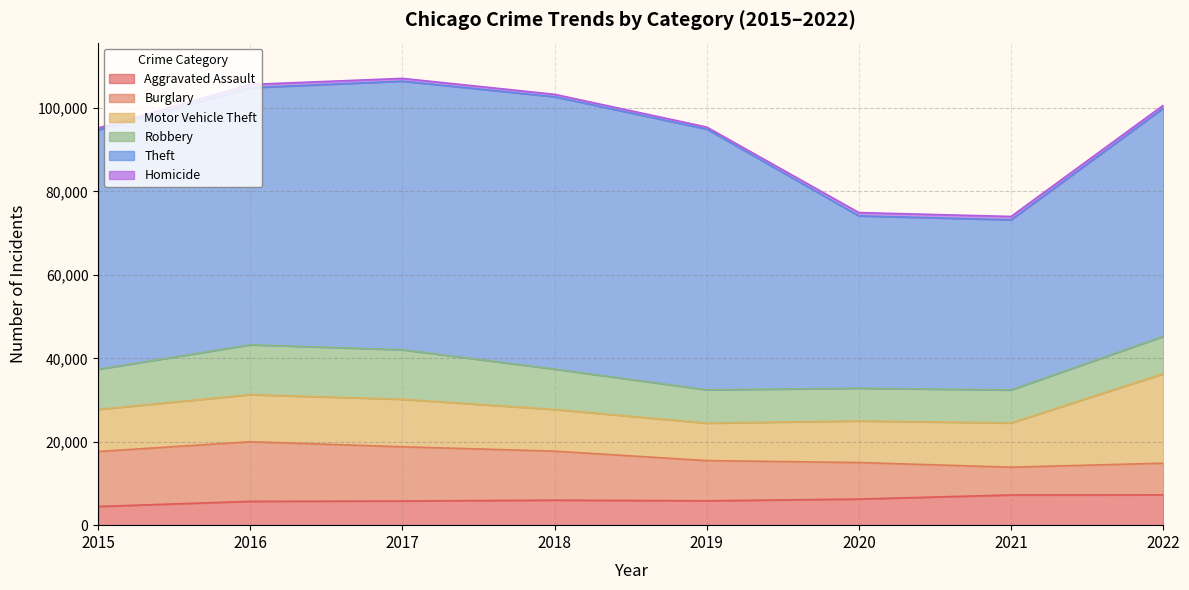

Reading left to right, extract all data points from this chart.

Aggravated Assault: 4480	5712	5793	6001	5841	6263	7243	7270
Burglary: 13184	14289	13001	11746	9639	8757	6658	7592
Motor Vehicle Theft: 10068	11286	11380	9984	8977	9956	10598	21426
Robbery: 9638	11960	11880	9679	7994	7855	7918	8970
Theft: 57350	61618	64381	65285	62485	41312	40781	54679
Homicide: 496	786	672	589	498	787	804	714